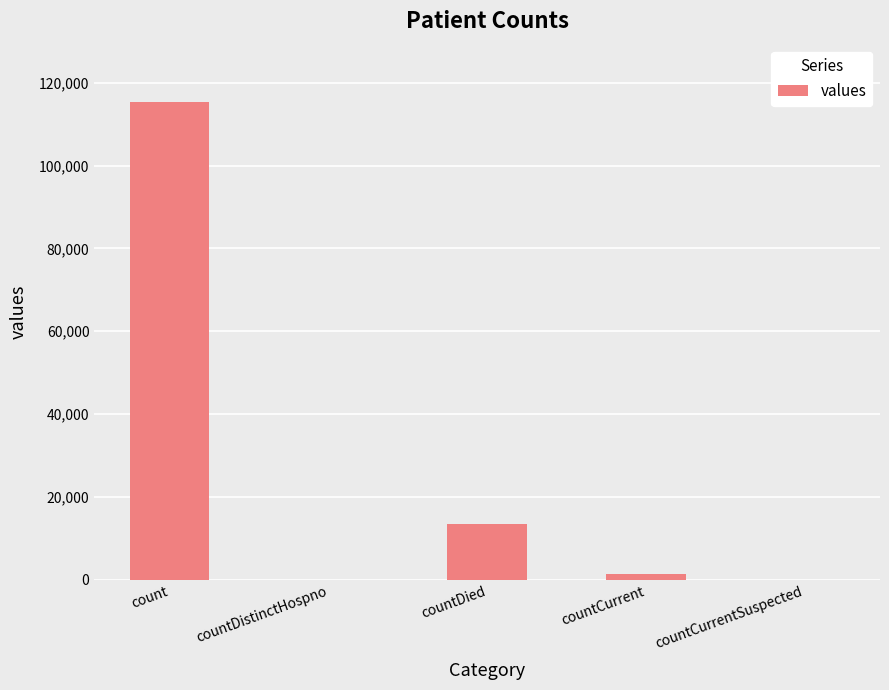

Reading left to right, what are all the values shown in this chart?

count=115379	countDistinctHospno=0	countDied=13343	countCurrent=1383	countCurrentSuspected=0